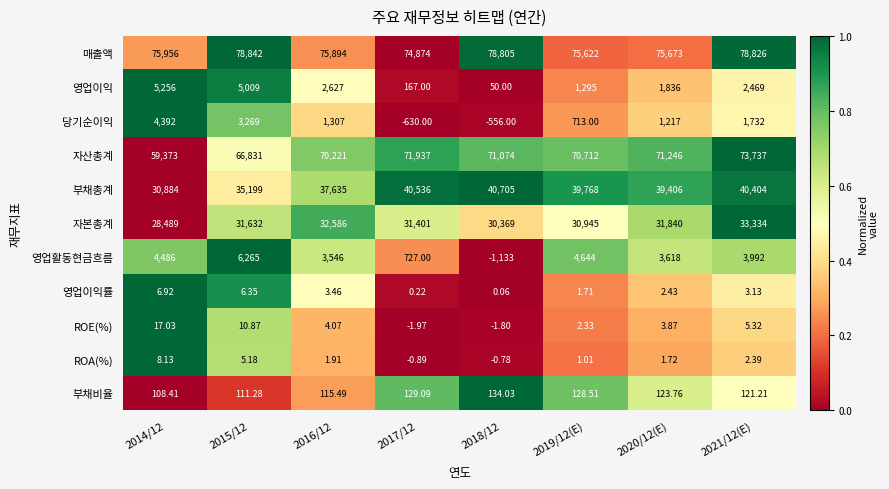

Which series changed the most between 2017/12 and 2018/12?

매출액